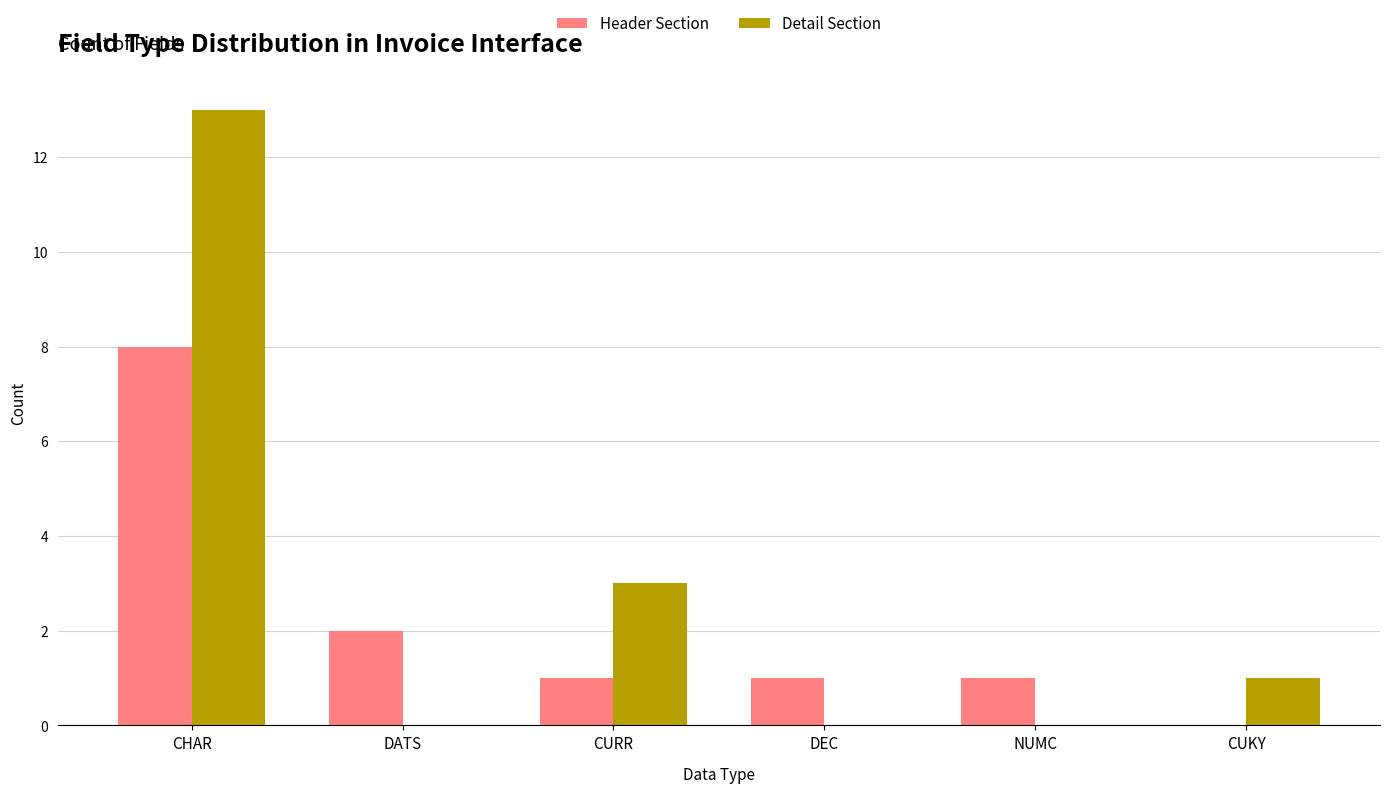

What is the highest value of the Header Section series?

8